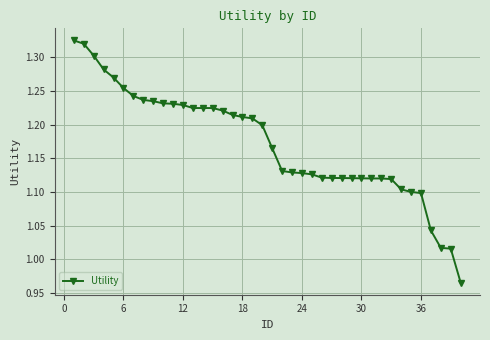

What is the sum of all values?

46.9